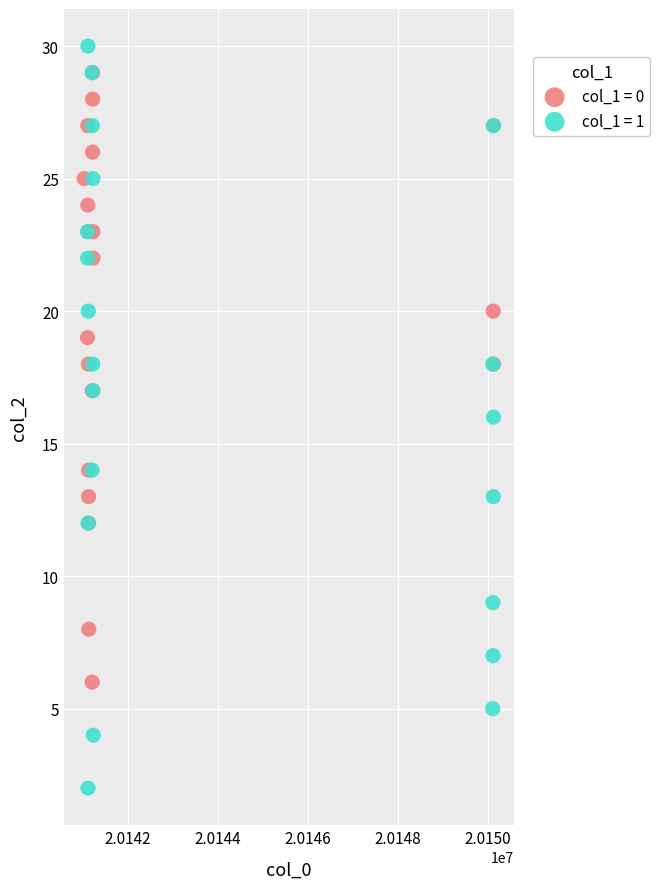

Which series contains the lowest Y value?

col_1 = 1